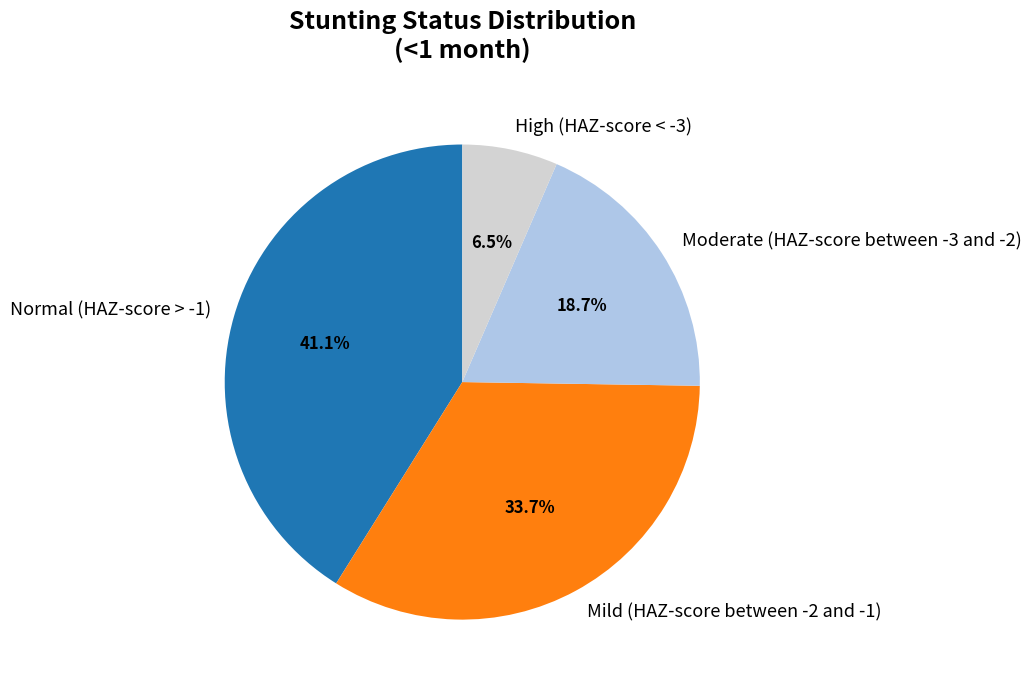

What is the smallest slice in the pie chart?

High (HAZ-score < -3)